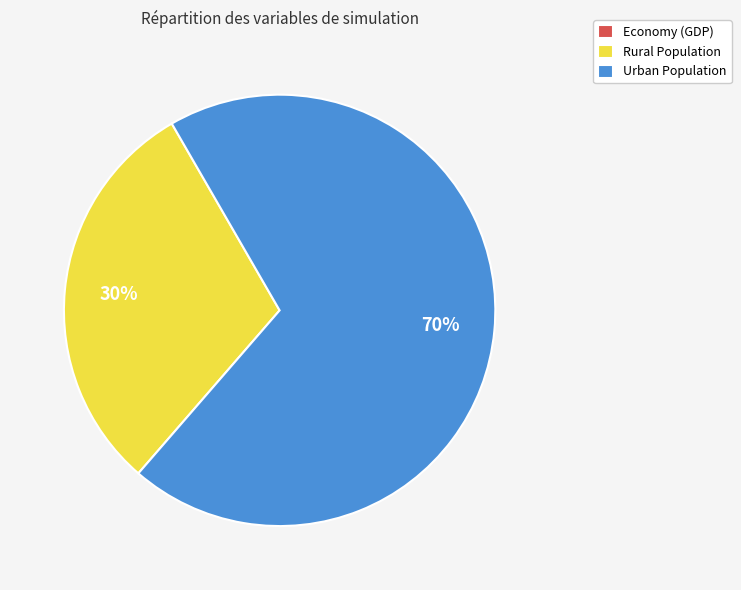

To the nearest percent, what is the average slice percentage?

33%